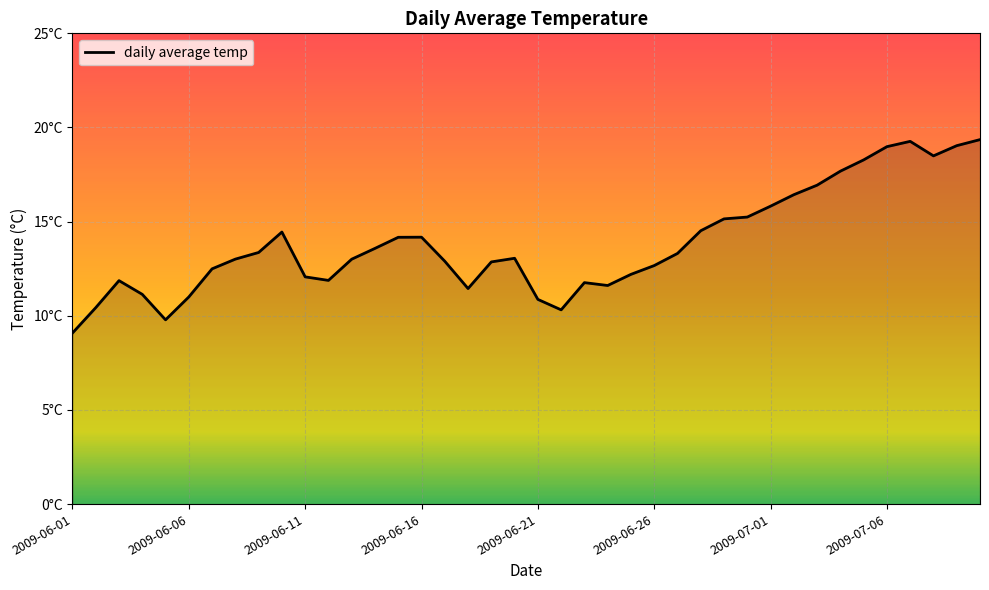

Does the chart have visible grid lines?

Yes